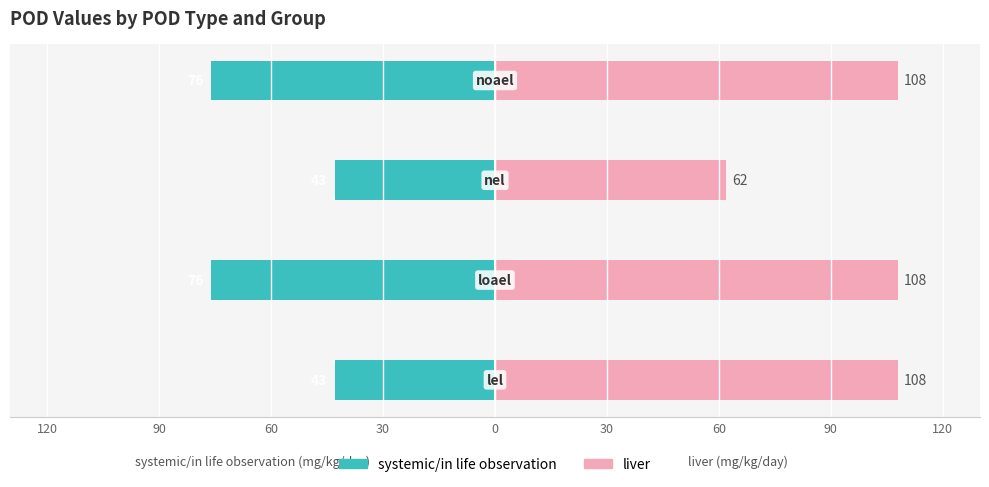

The value of systemic/in life observation at 60 is -43. True or false?

True